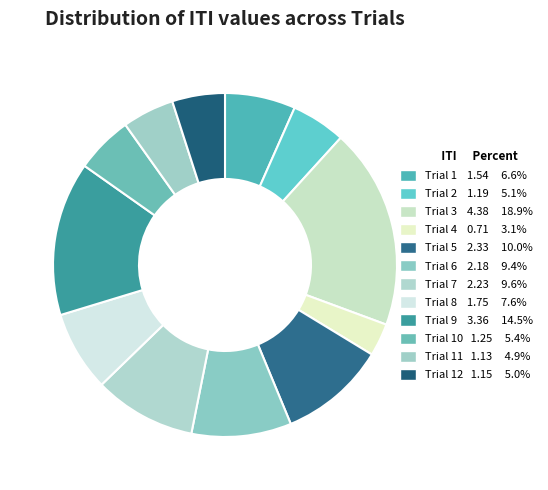

How many slices are in this pie chart?

12